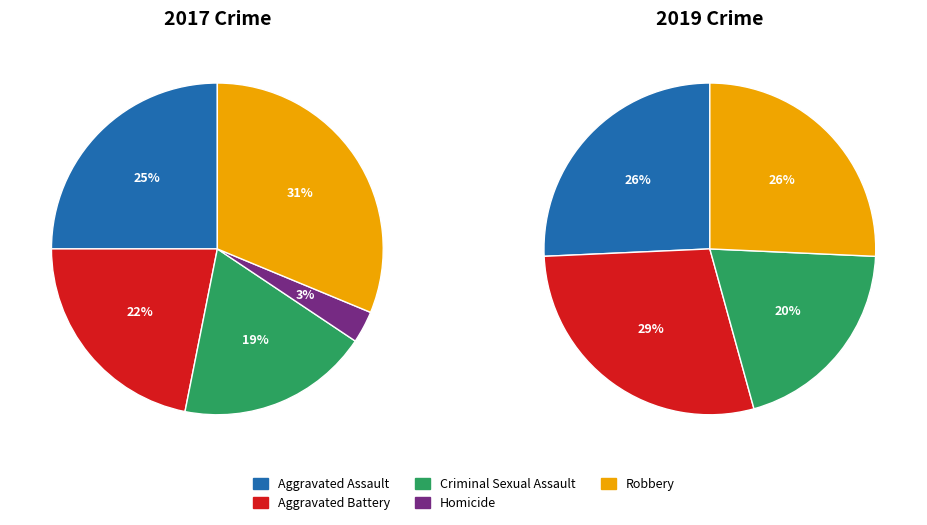

Which has a higher value, Robbery or Aggravated Battery?

Robbery